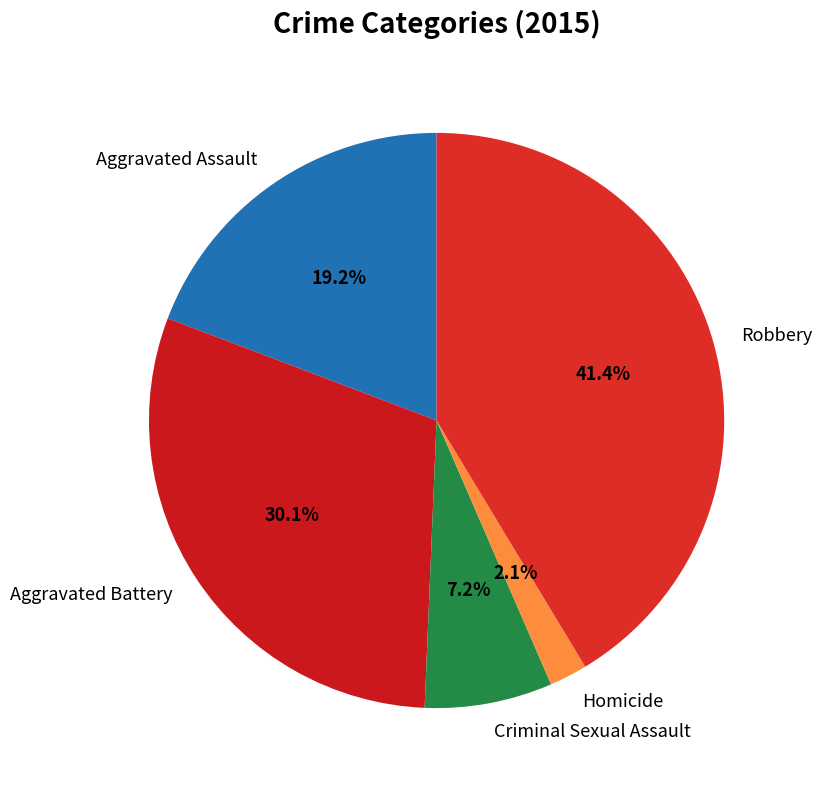

Do Robbery and Criminal Sexual Assault together represent more than half of the pie?

No